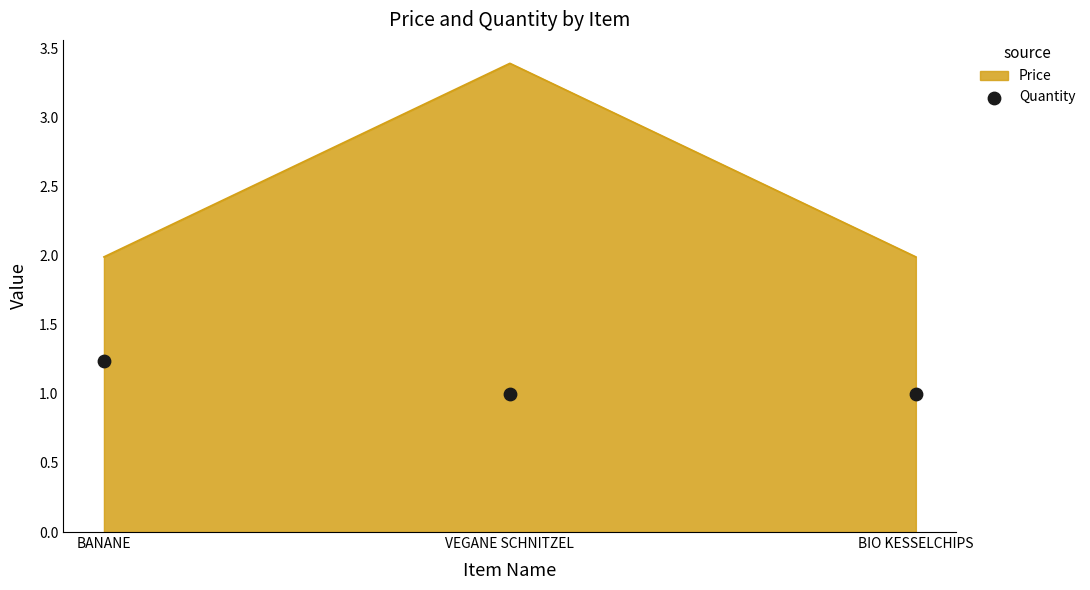

Approximately how many times larger is the value at VEGANE SCHNITZEL compared to BIO KESSELCHIPS?

1.0